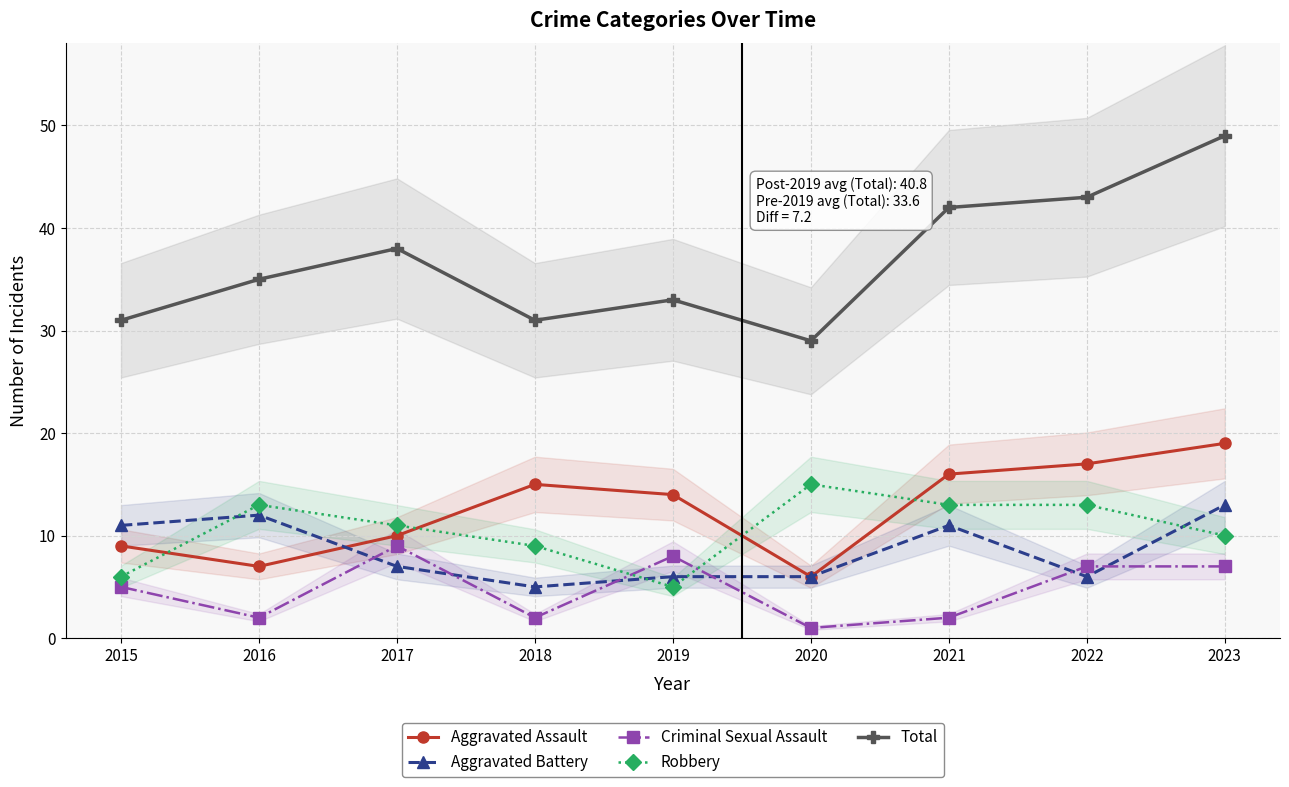

Which series ends up on top after the final intersection of Aggravated Battery and Robbery?

Aggravated Battery